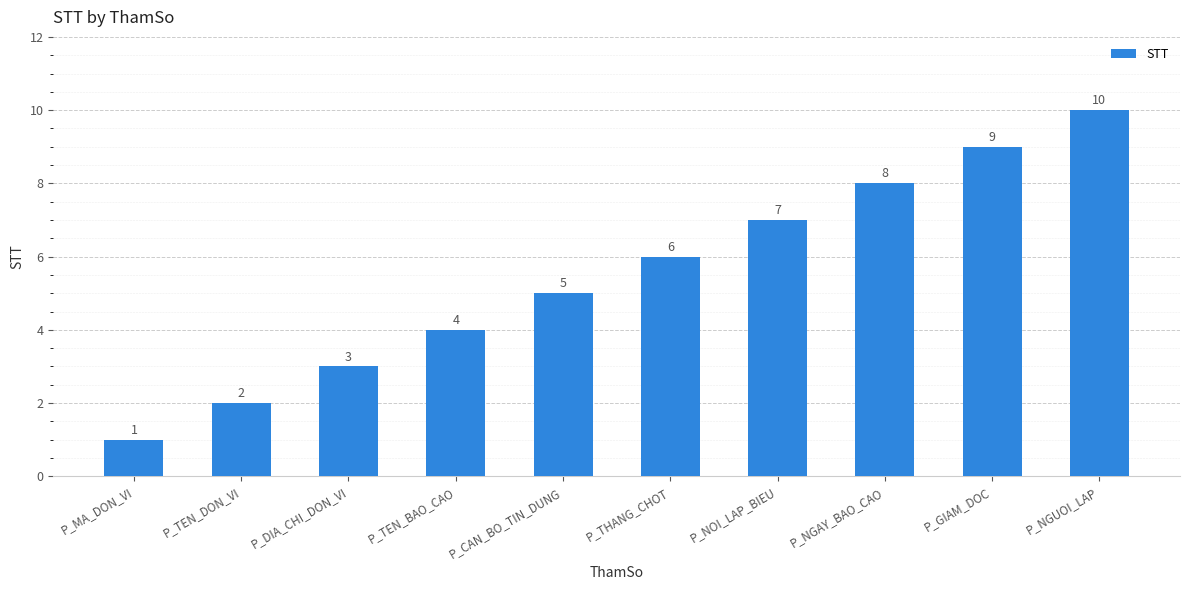

List the labels in order of value, smallest first.

P_MA_DON_VI, P_TEN_DON_VI, P_DIA_CHI_DON_VI, P_TEN_BAO_CAO, P_CAN_BO_TIN_DUNG, P_THANG_CHOT, P_NOI_LAP_BIEU, P_NGAY_BAO_CAO, P_GIAM_DOC, P_NGUOI_LAP